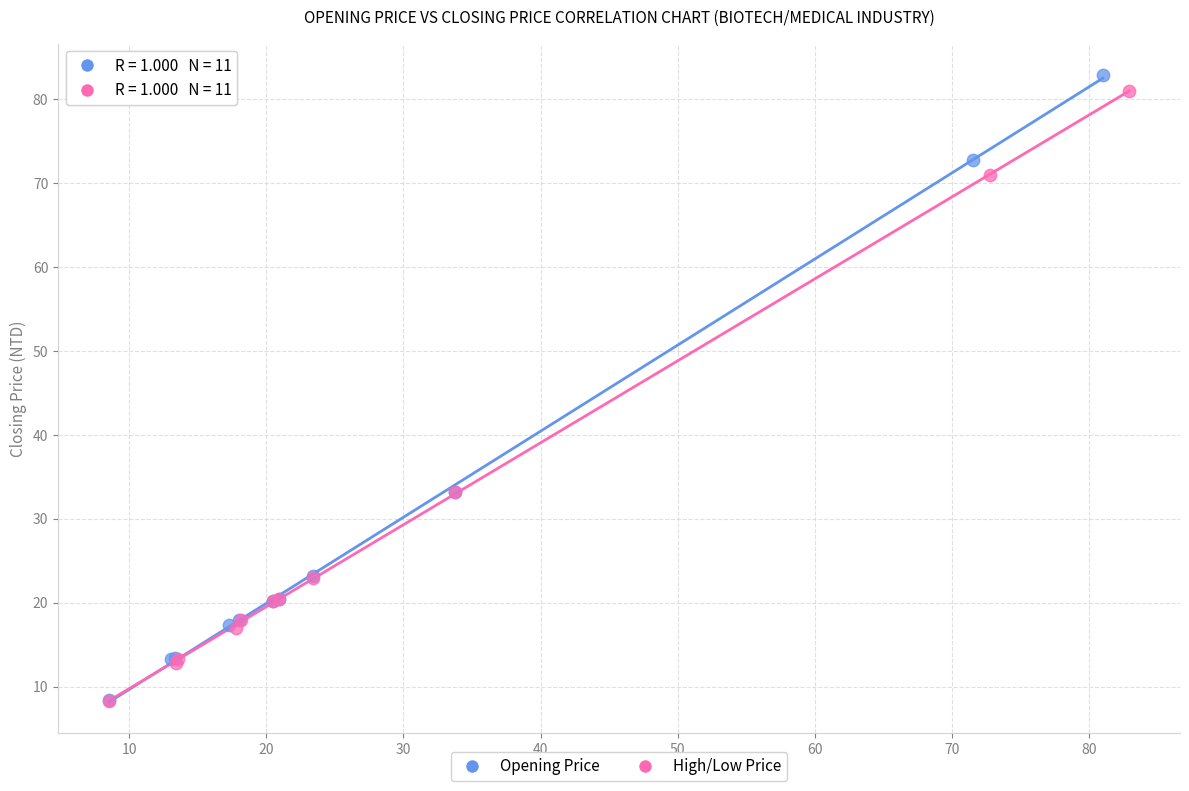

Which series has the widest spread of Y values?

Opening Price